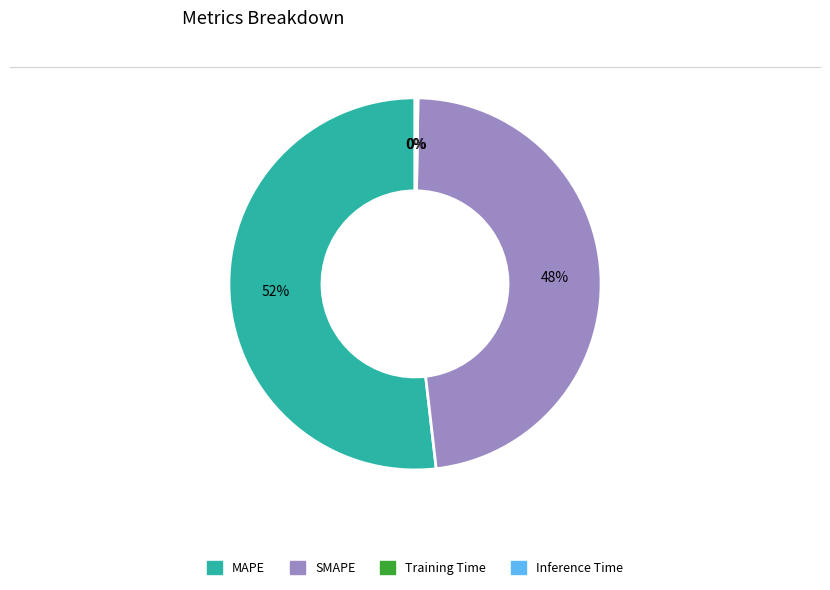

To the nearest percent, what percentage of the pie is SMAPE?

48%